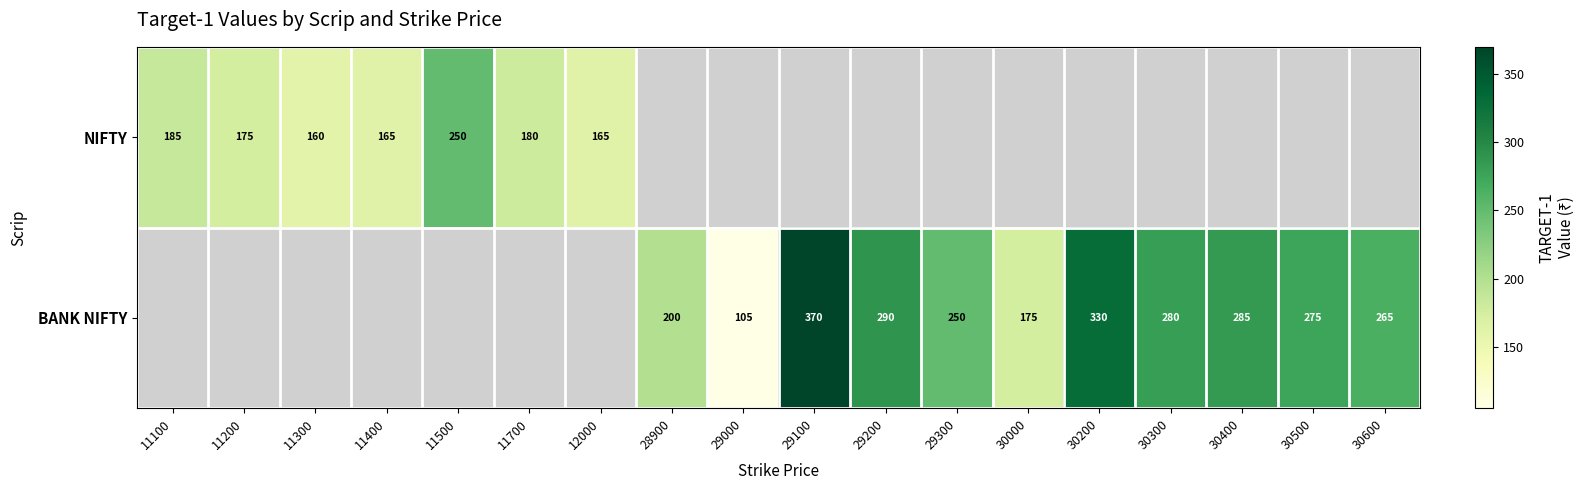

How many data points does each series have?

18